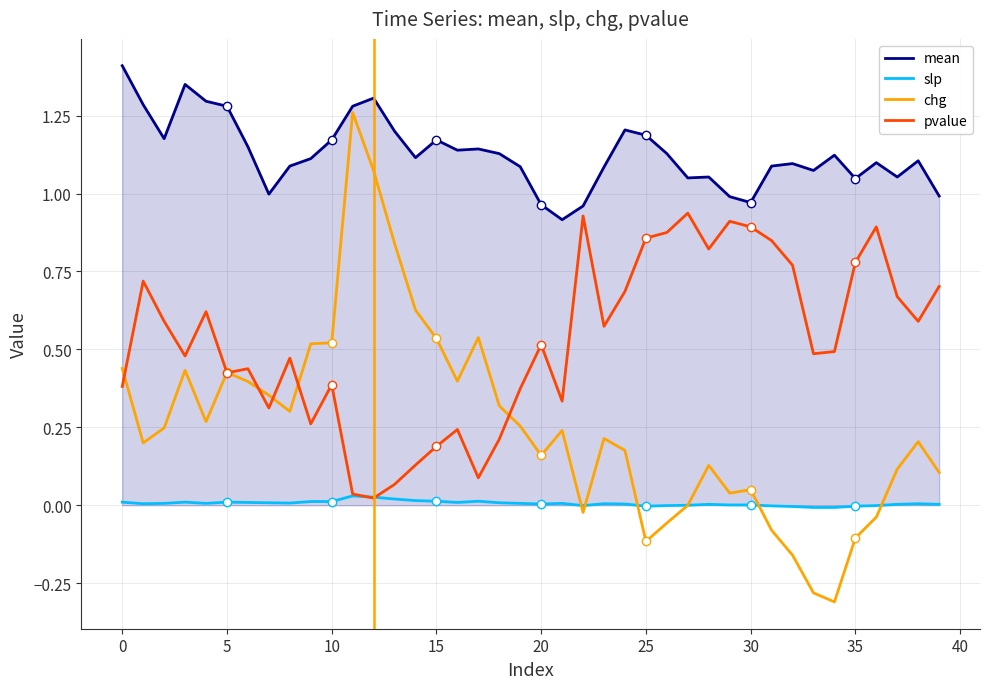

True or false: mean and slp intersect in this chart.

False